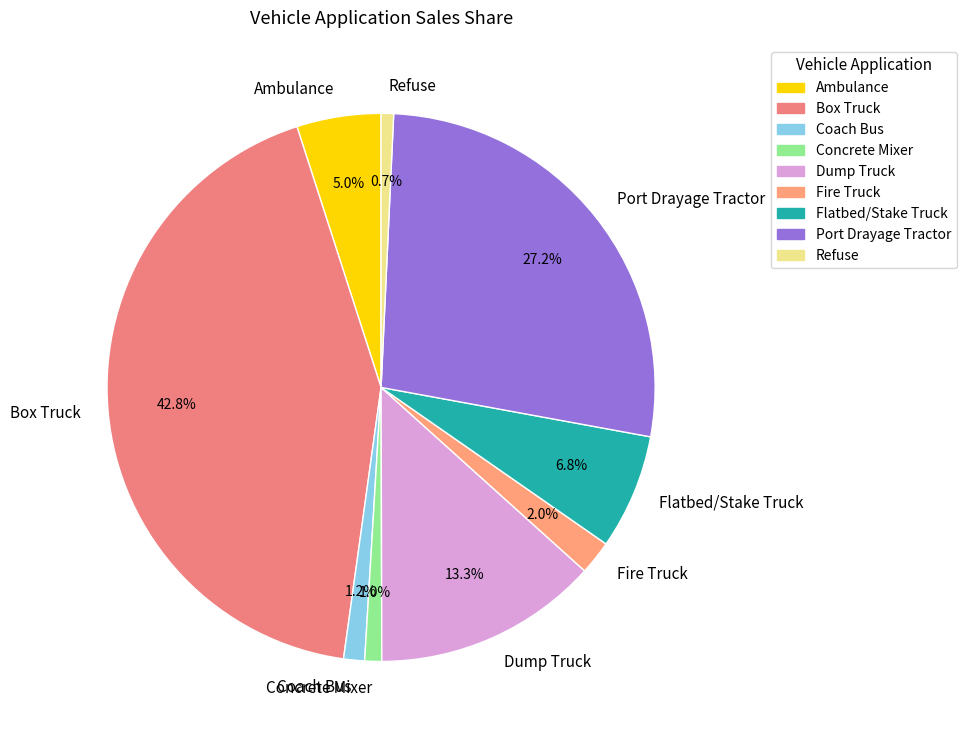

Which slice is the largest?

Box Truck